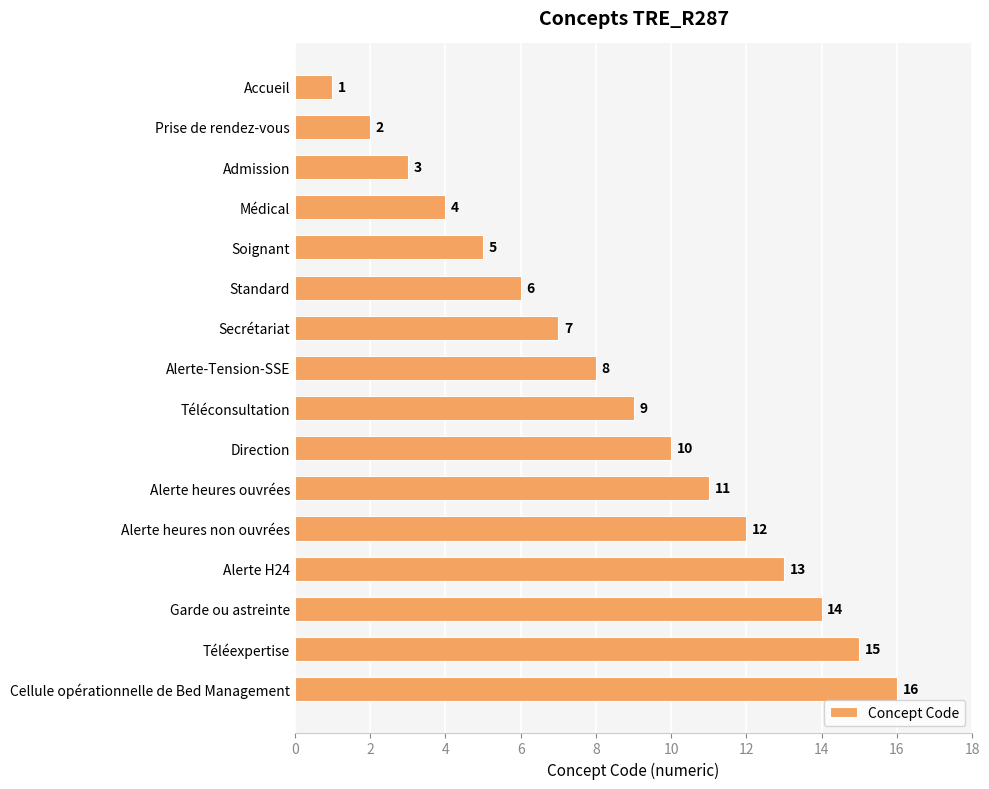

Between Alerte-Tension-SSE and Accueil, which is larger?

Alerte-Tension-SSE